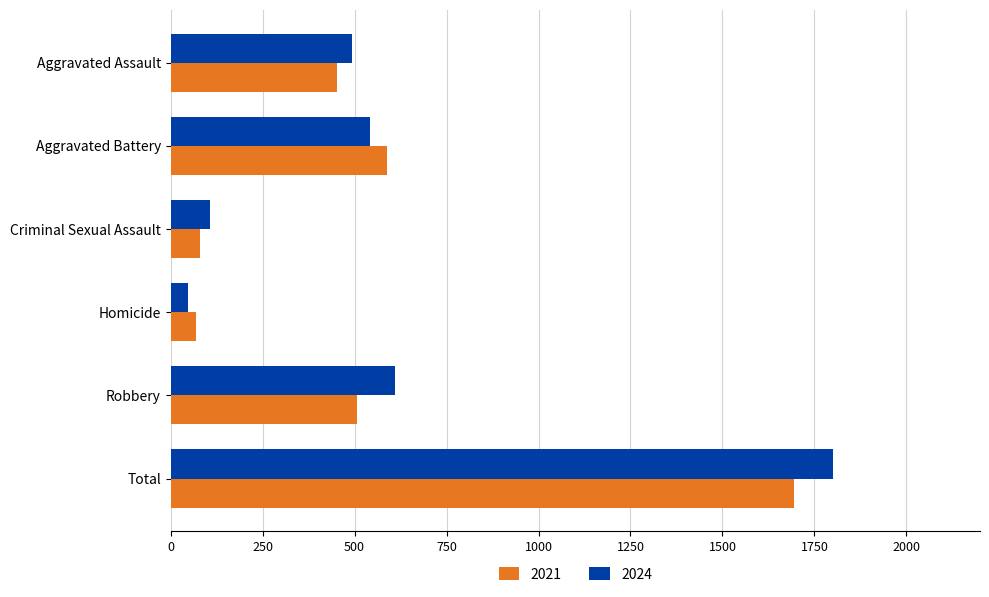

What is the average value of the 2021 series?

565